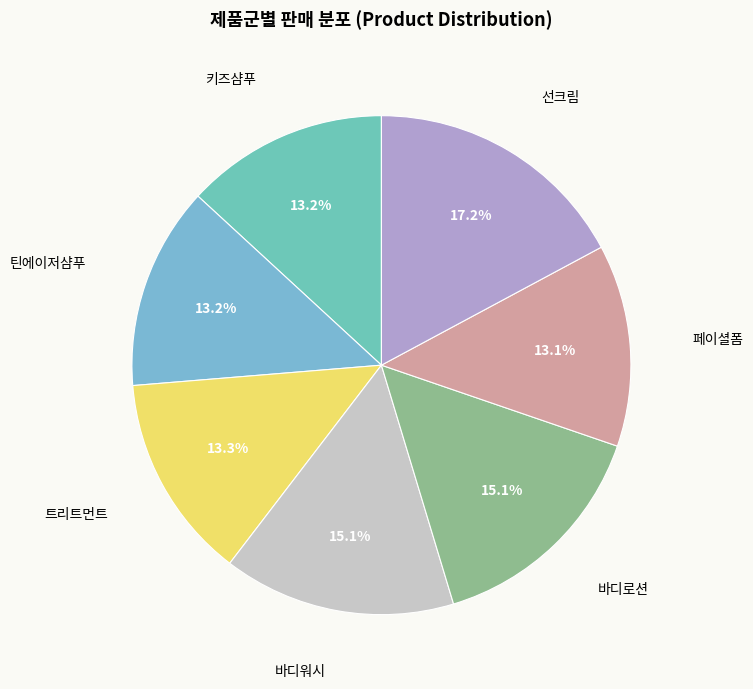

Do 바디워시 and 트리트먼트 together represent more than half of the pie?

No